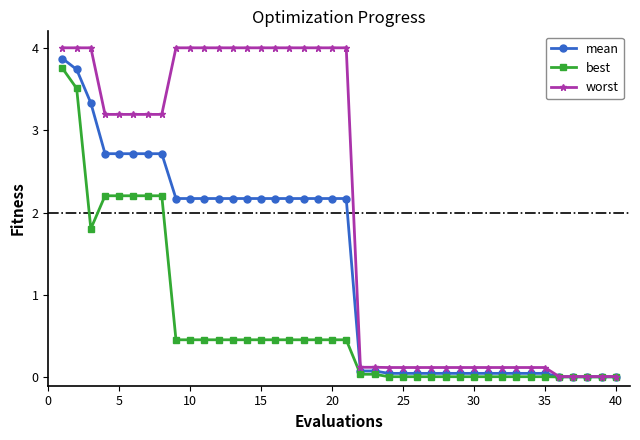

What is the value of the best point at the 2nd from the left?

3.5